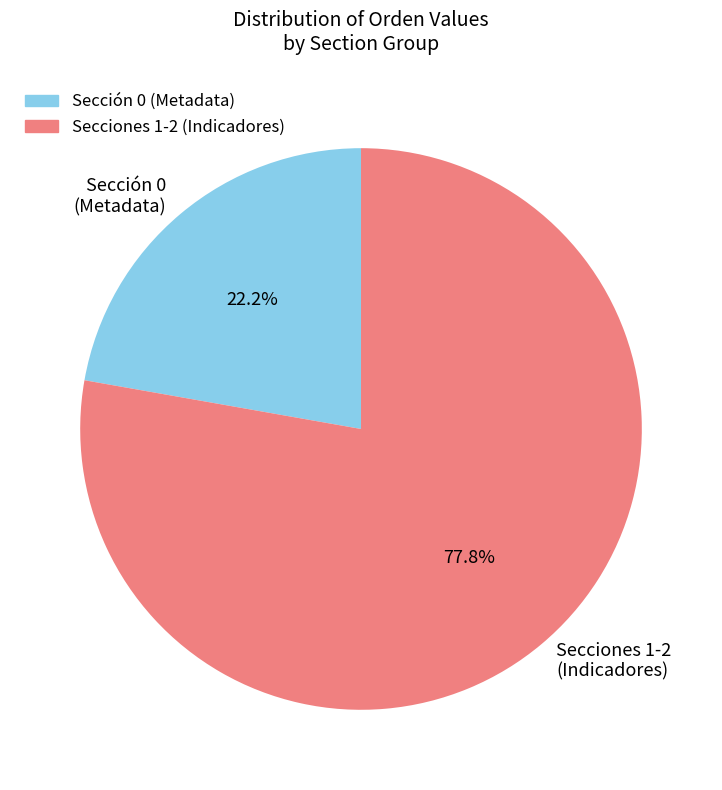

Between Sección 0 (Metadata) and Secciones 1-2 (Indicadores), which is larger?

Secciones 1-2 (Indicadores)